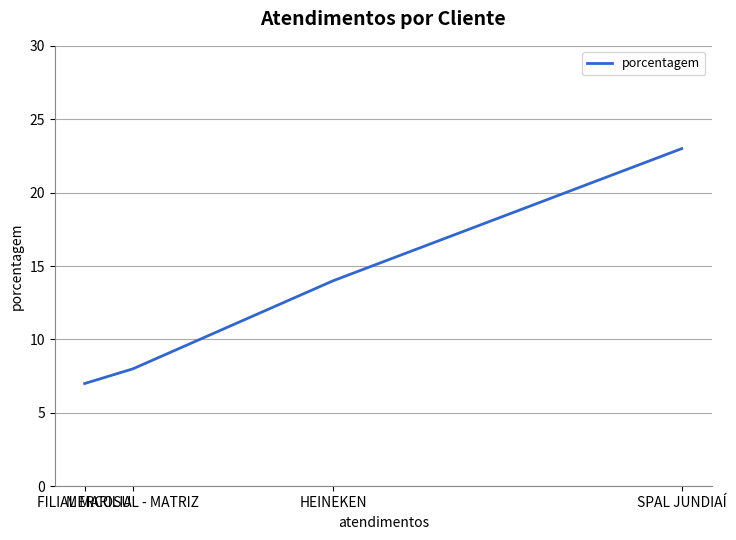

Does the chart have visible grid lines?

Yes